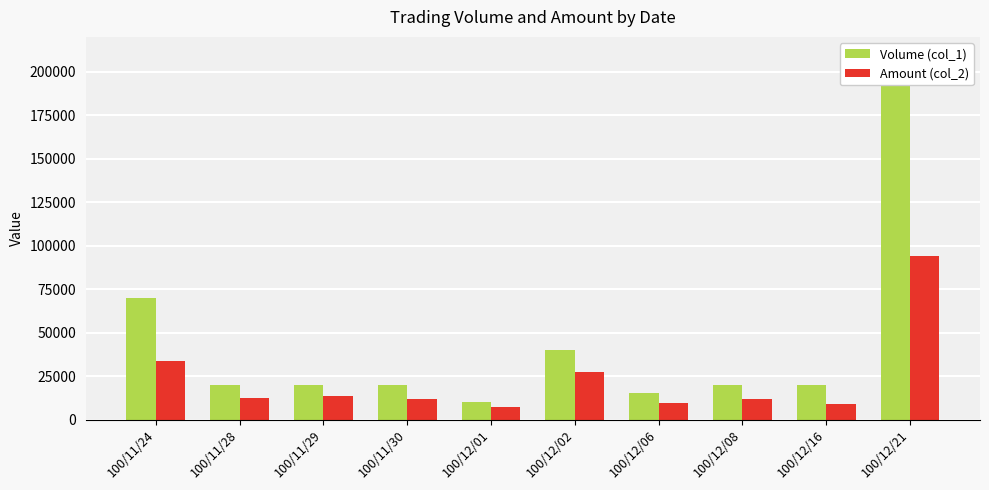

Rank the series by their average value, from highest to lowest.

Volume (col_1), Amount (col_2)